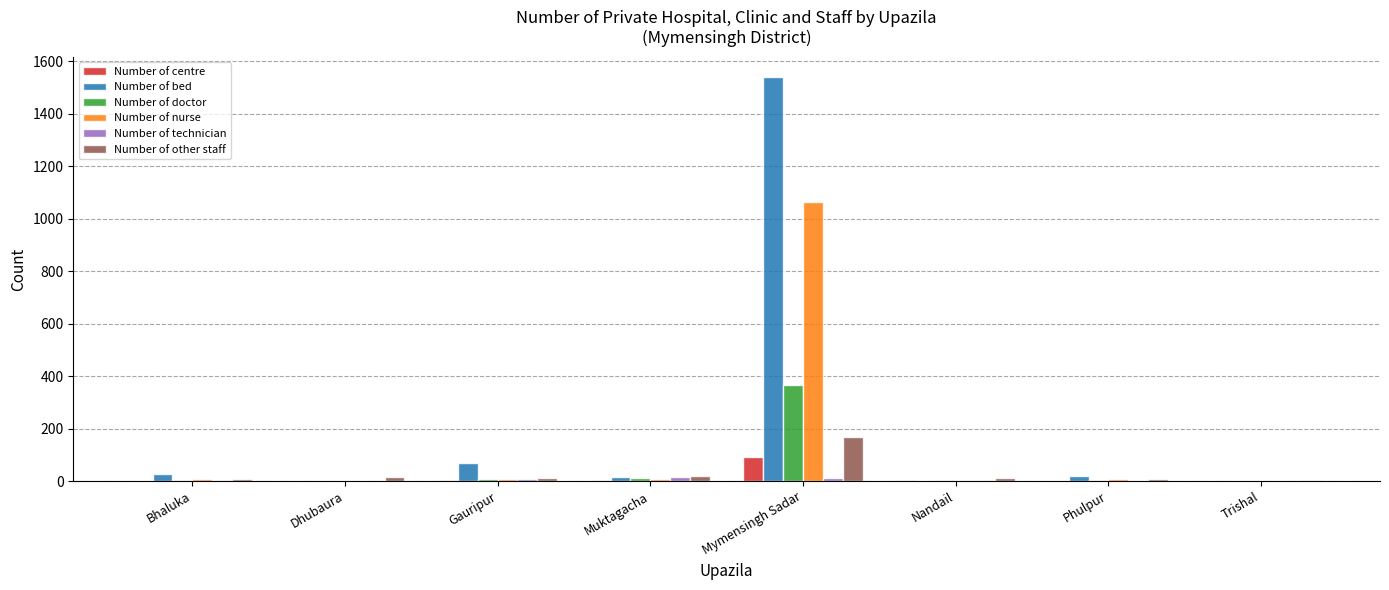

The value of Number of bed at Mymensingh Sadar is 1032. True or false?

False